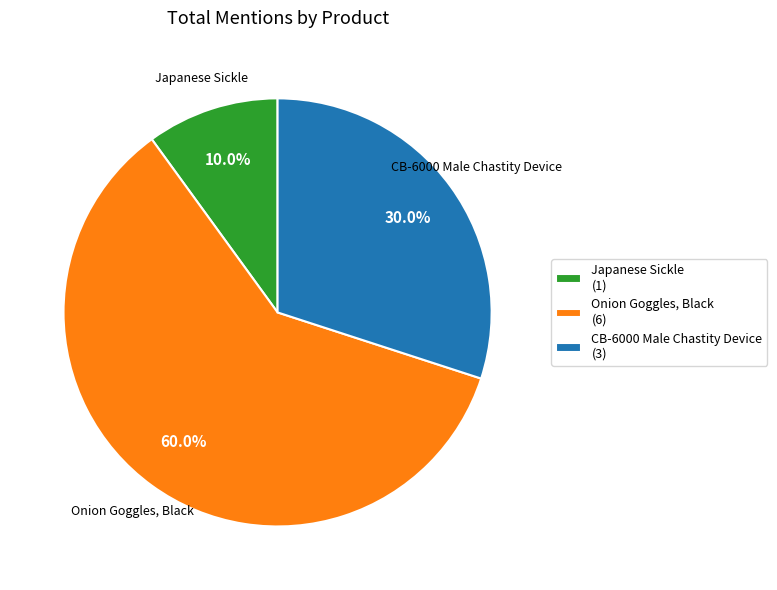

Combined, what portion of the pie is Japanese Sickle (1) and Onion Goggles, Black (6)?

70.0%